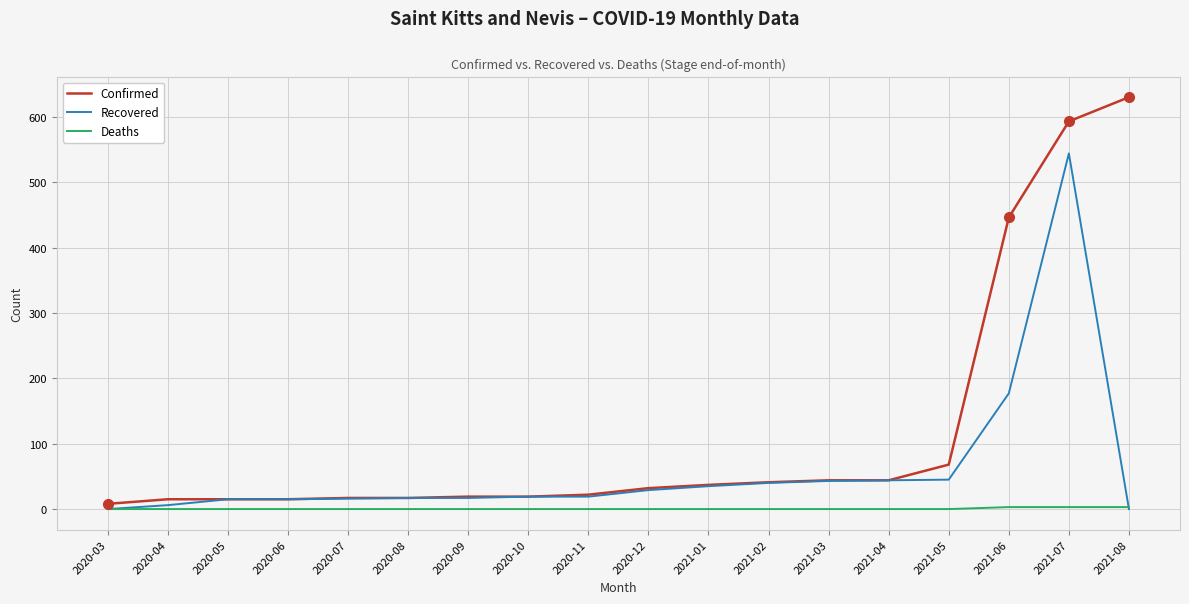

The value of Recovered at 2021-04 is 44. True or false?

True